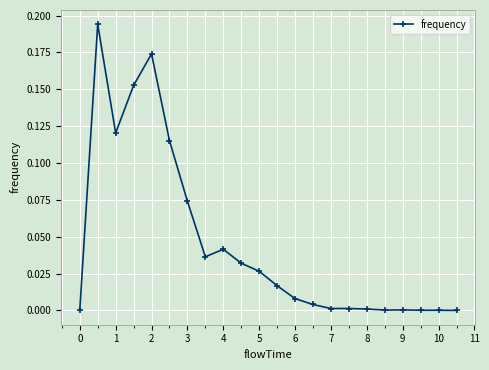

What is the sum of all values?

1.0